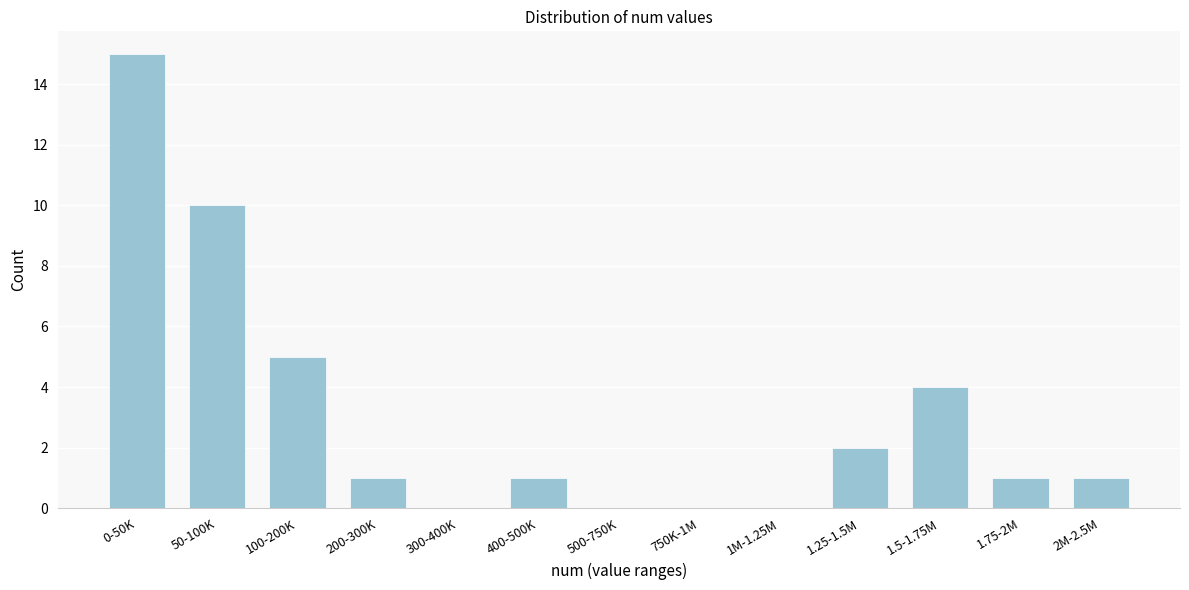

Reading left to right, extract all data points from this chart.

0-50K=15	50-100K=10	100-200K=5	200-300K=1	300-400K=0	400-500K=1	500-750K=0	750K-1M=0	1M-1.25M=0	1.25-1.5M=2	1.5-1.75M=4	1.75-2M=1	2M-2.5M=1